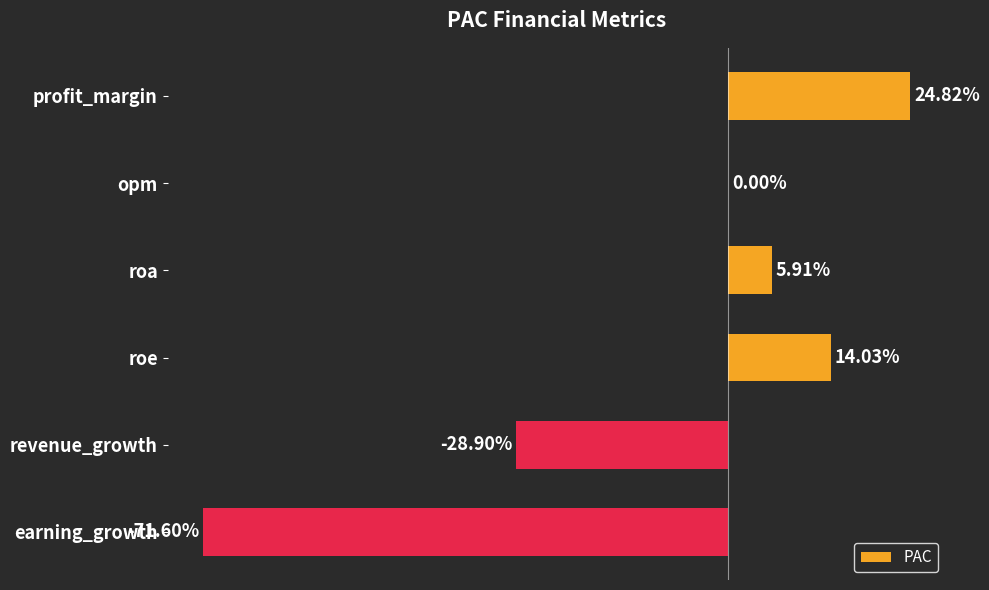

At which category does the chart reach its peak across all series?

profit_margin